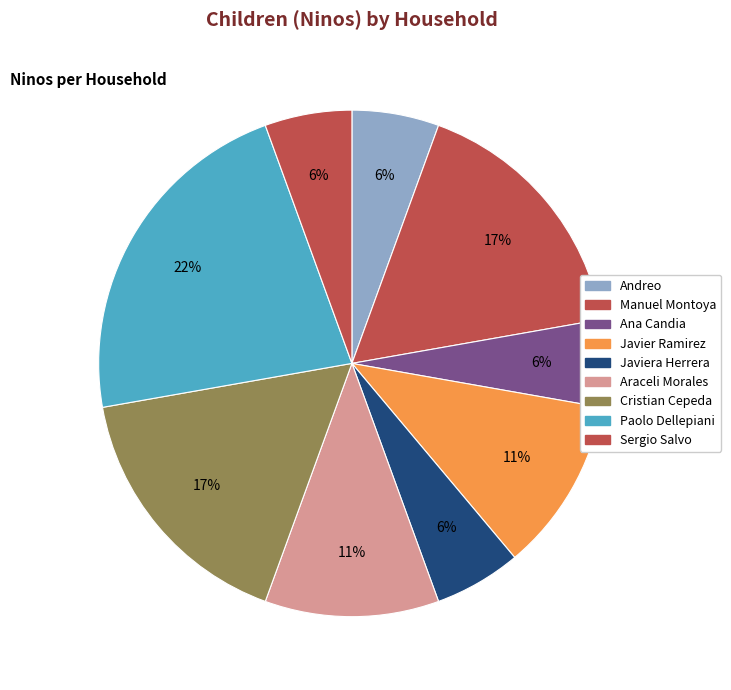

How many slices are in this pie chart?

9